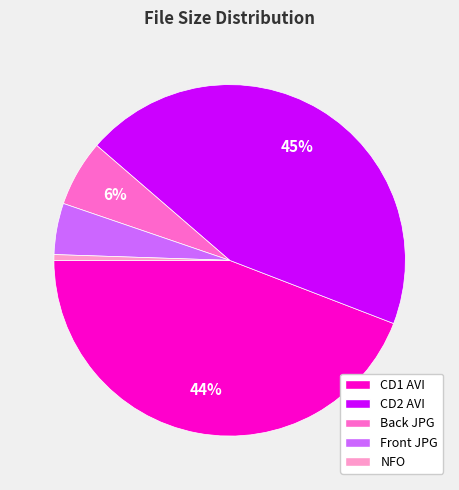

To the nearest percent, what percentage of the pie is CD1 AVI?

44%